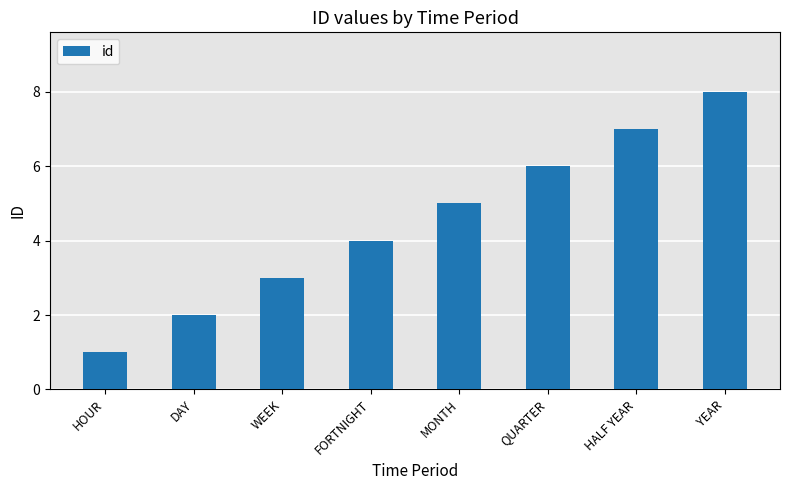

What is the sum of all values?

36